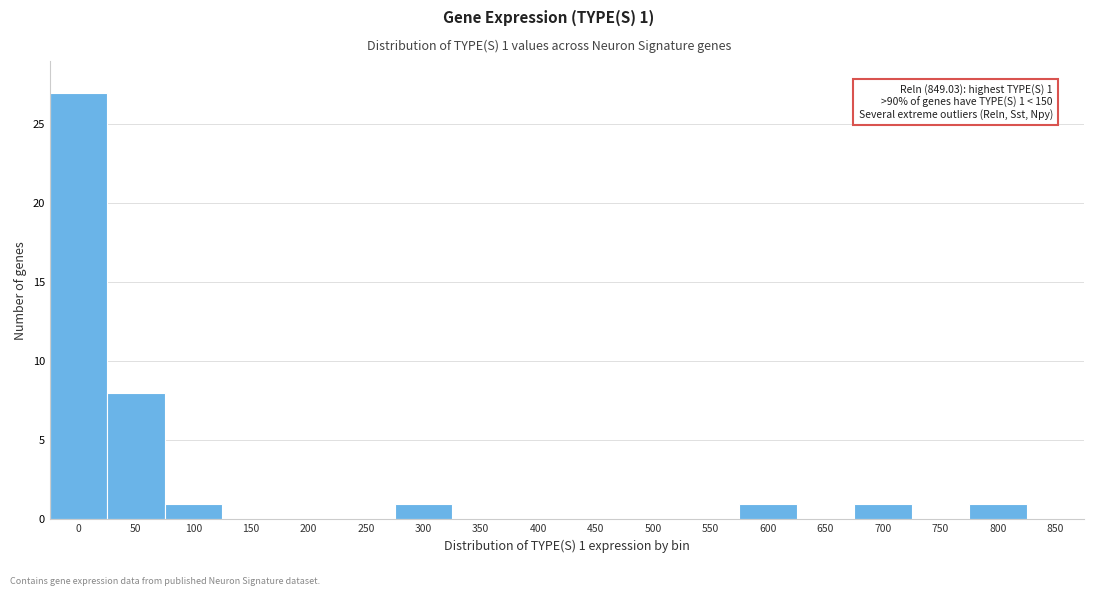

Which has a higher value, 100 or 550?

100